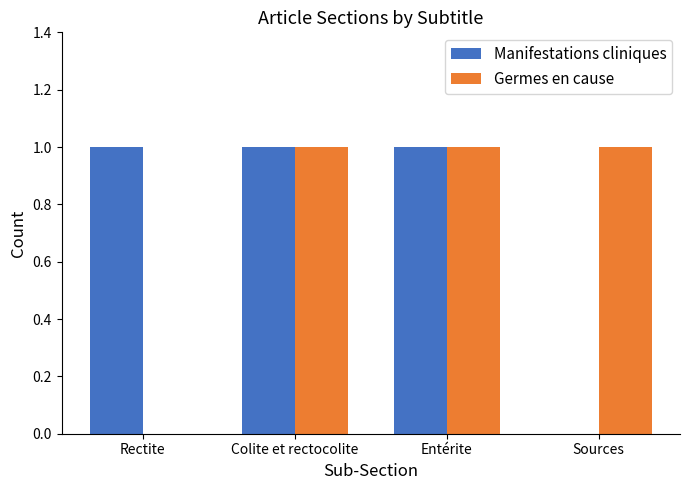

Is the value of Manifestations cliniques at Sources greater than the value of Germes en cause at Entérite?

No